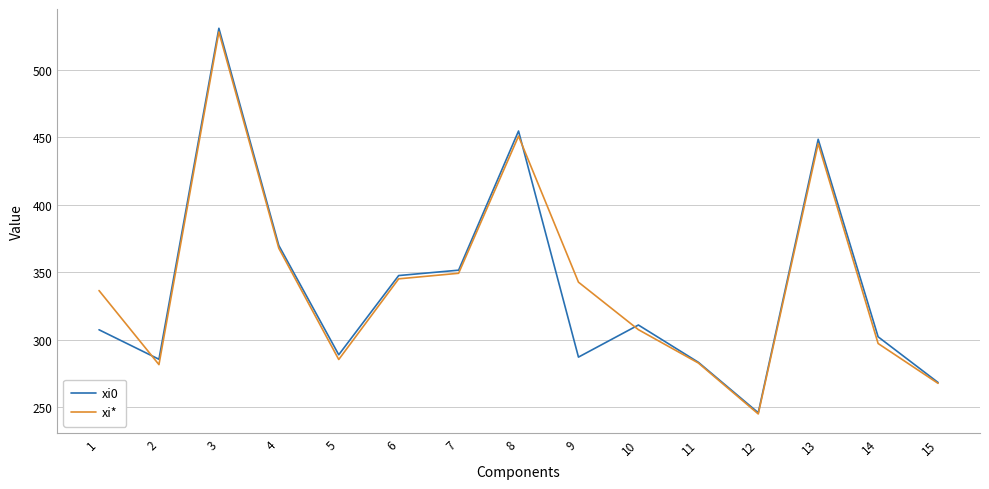

At which label does xi0 reach its minimum?

12